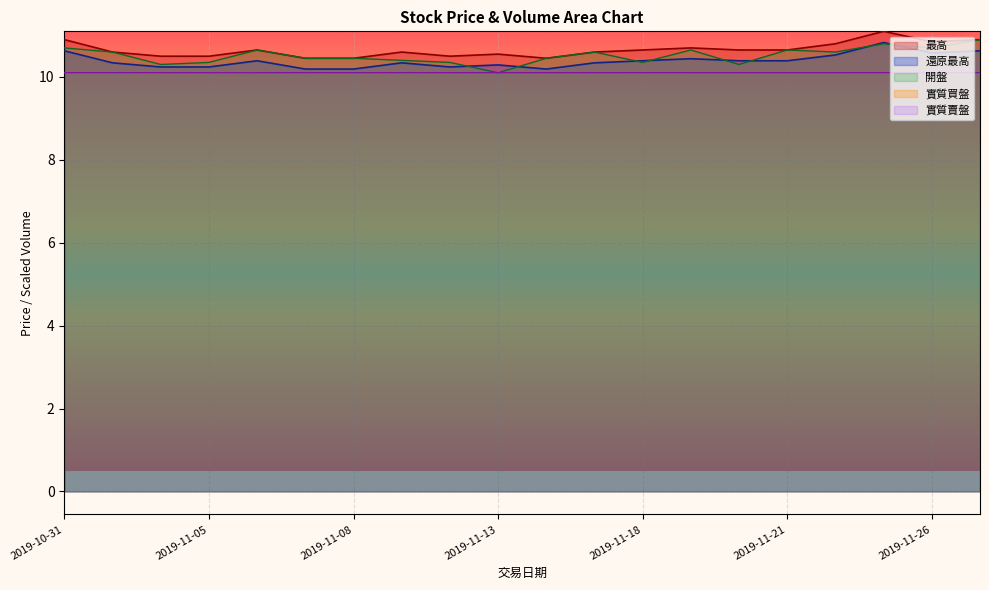

True or false: 還原最高 and 最高 intersect in this chart.

False